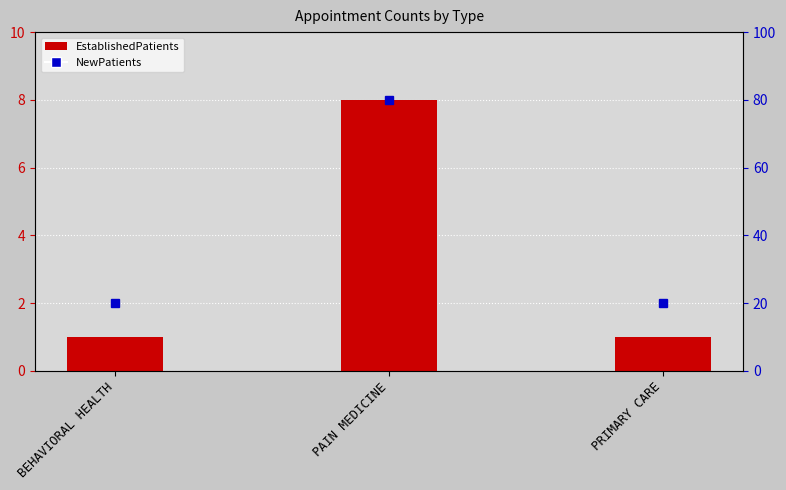

Rank the series at PRIMARY CARE from highest to lowest value.

NewPatients, EstablishedPatients